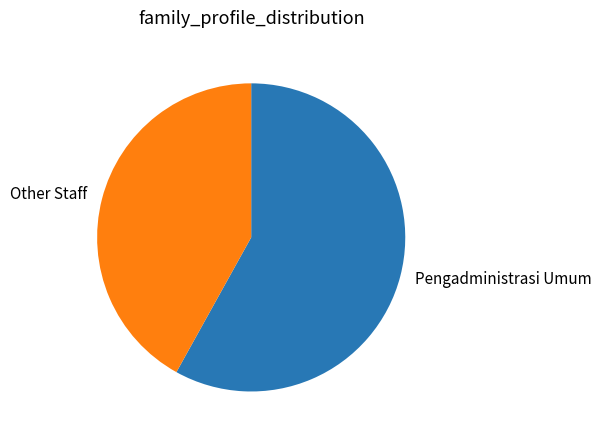

Is it true that Pengadministrasi Umum is 58% of the pie?

True